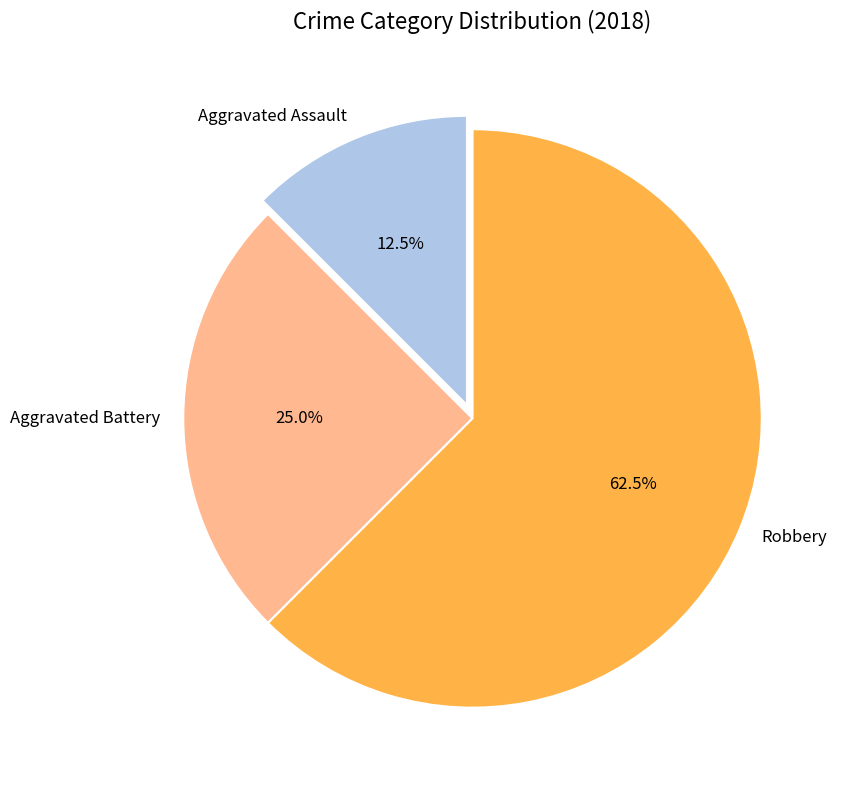

To the nearest percent, what is the combined percentage of Aggravated Assault and Robbery?

75%